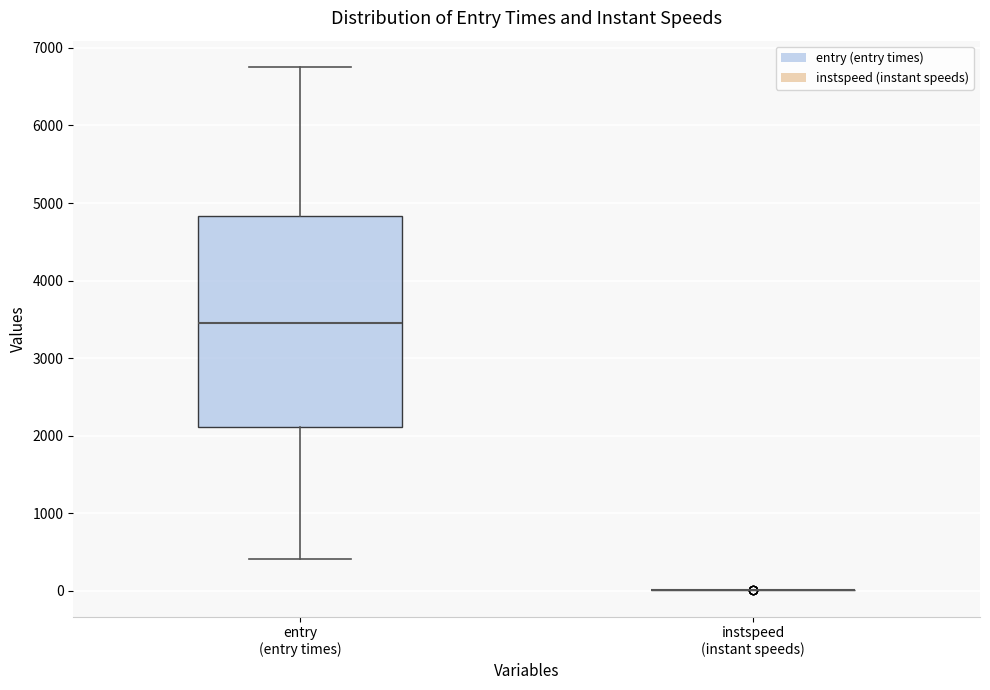

Comparing the boxes themselves (not the whiskers), which one is the tallest?

entry (entry times)